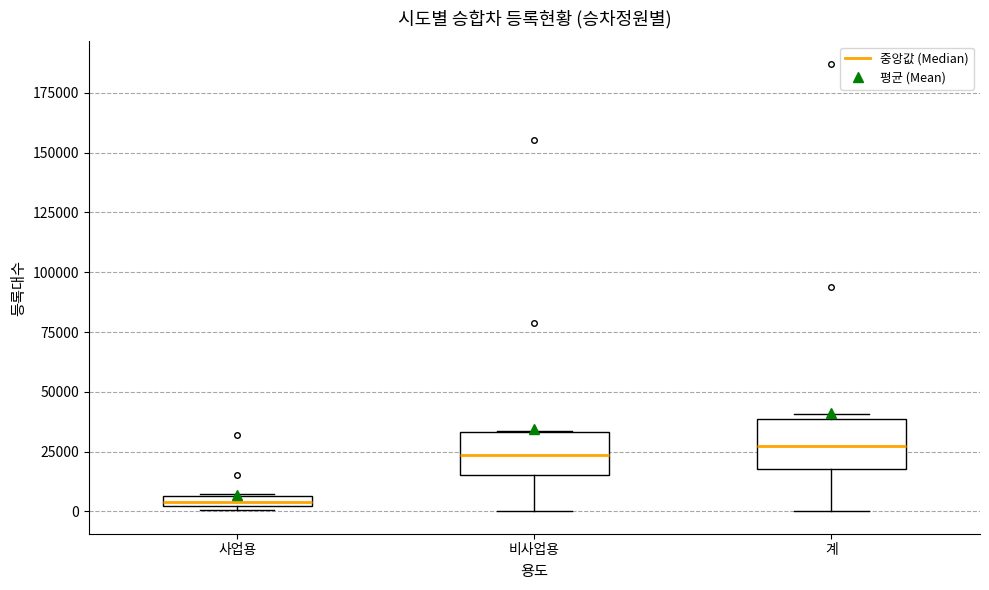

Where is the upper edge of the box for 사업용 on the y-axis? The values are not printed on the chart, so give them approximately, as read against the axis.

5000